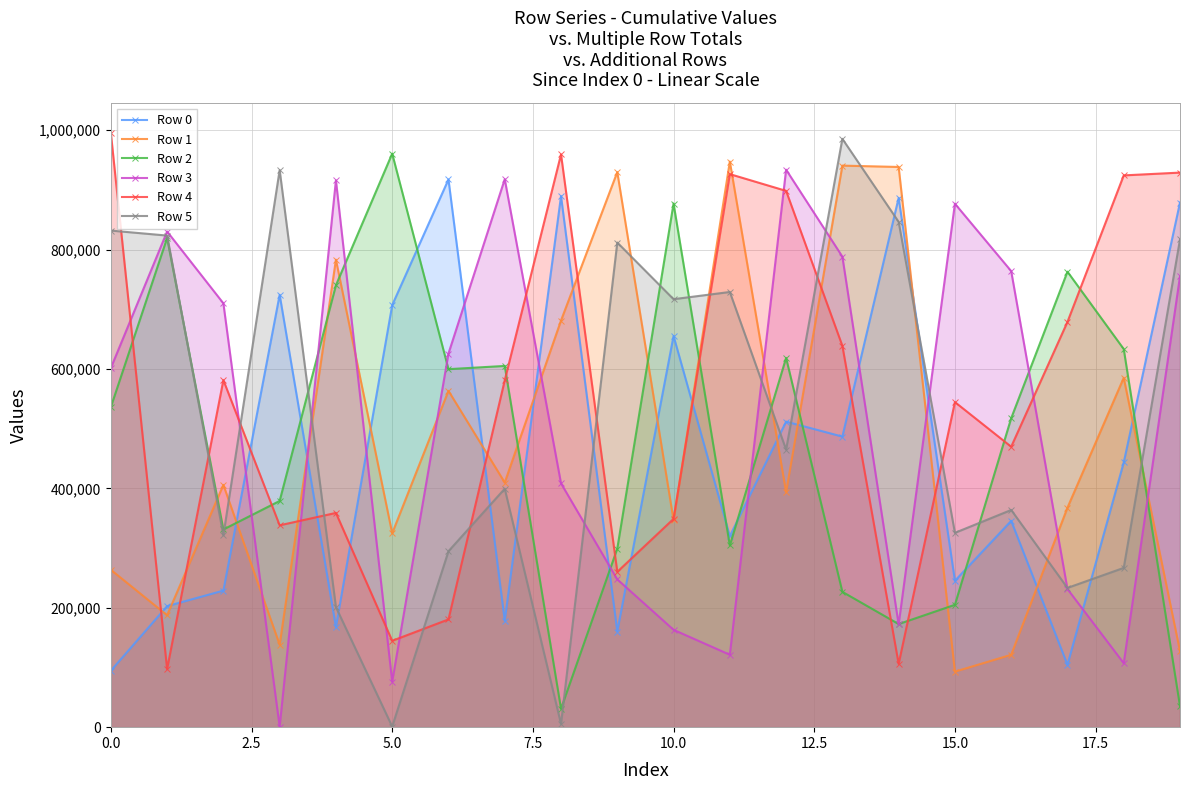

Is it true that Row 4 equals 995478 at 0.0?

True